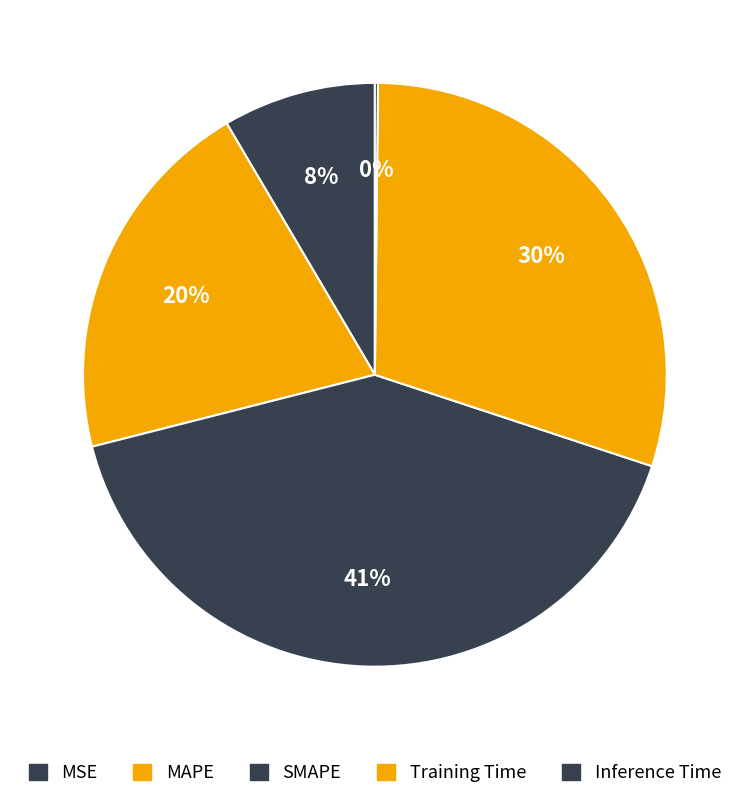

How many segments does this pie chart have?

5